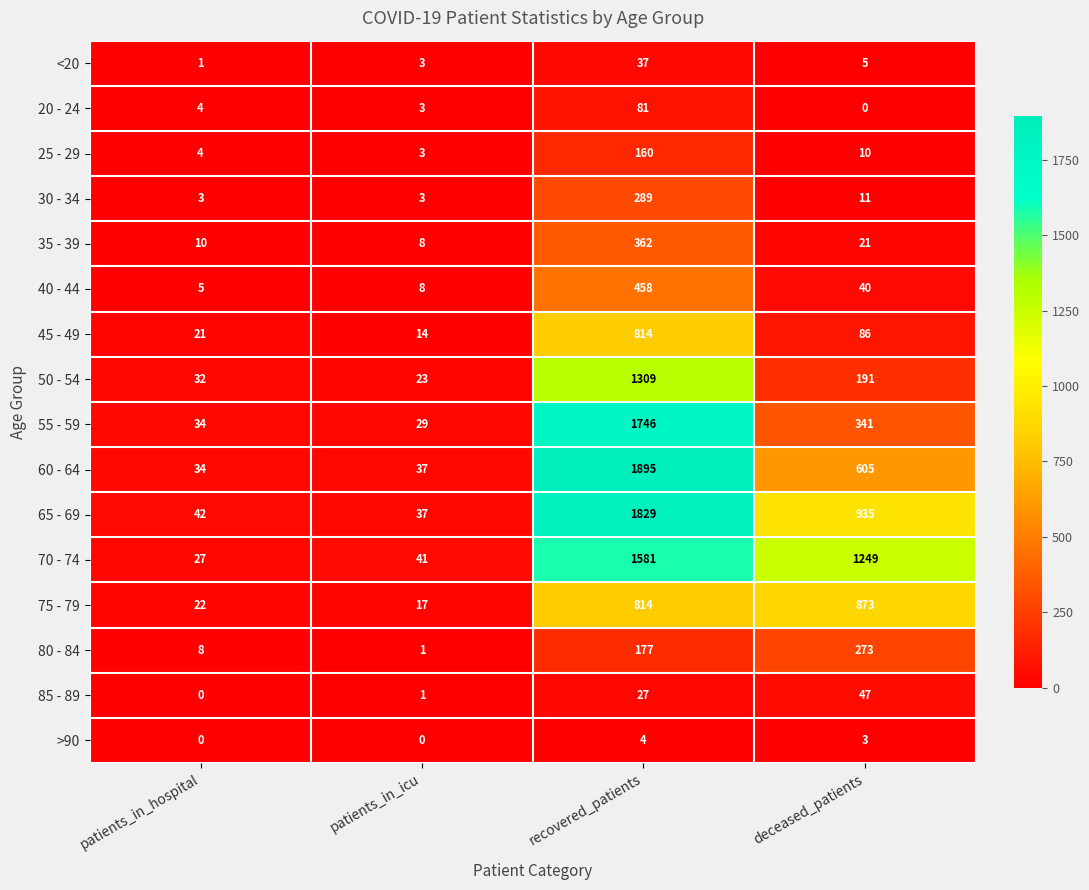

Count the number of data series in this chart.

16